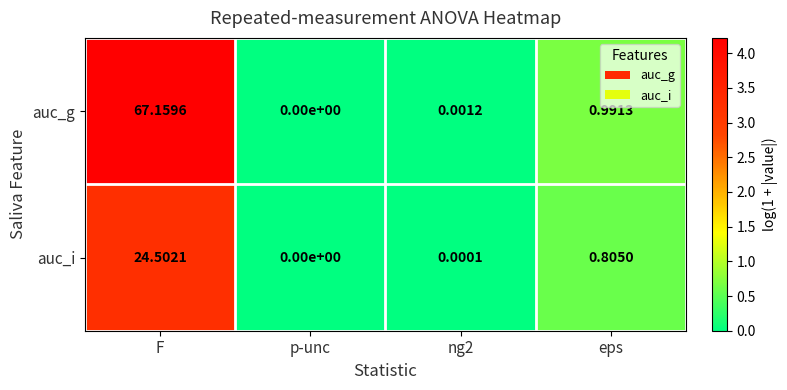

Which category has the lowest value across all series?

p-unc